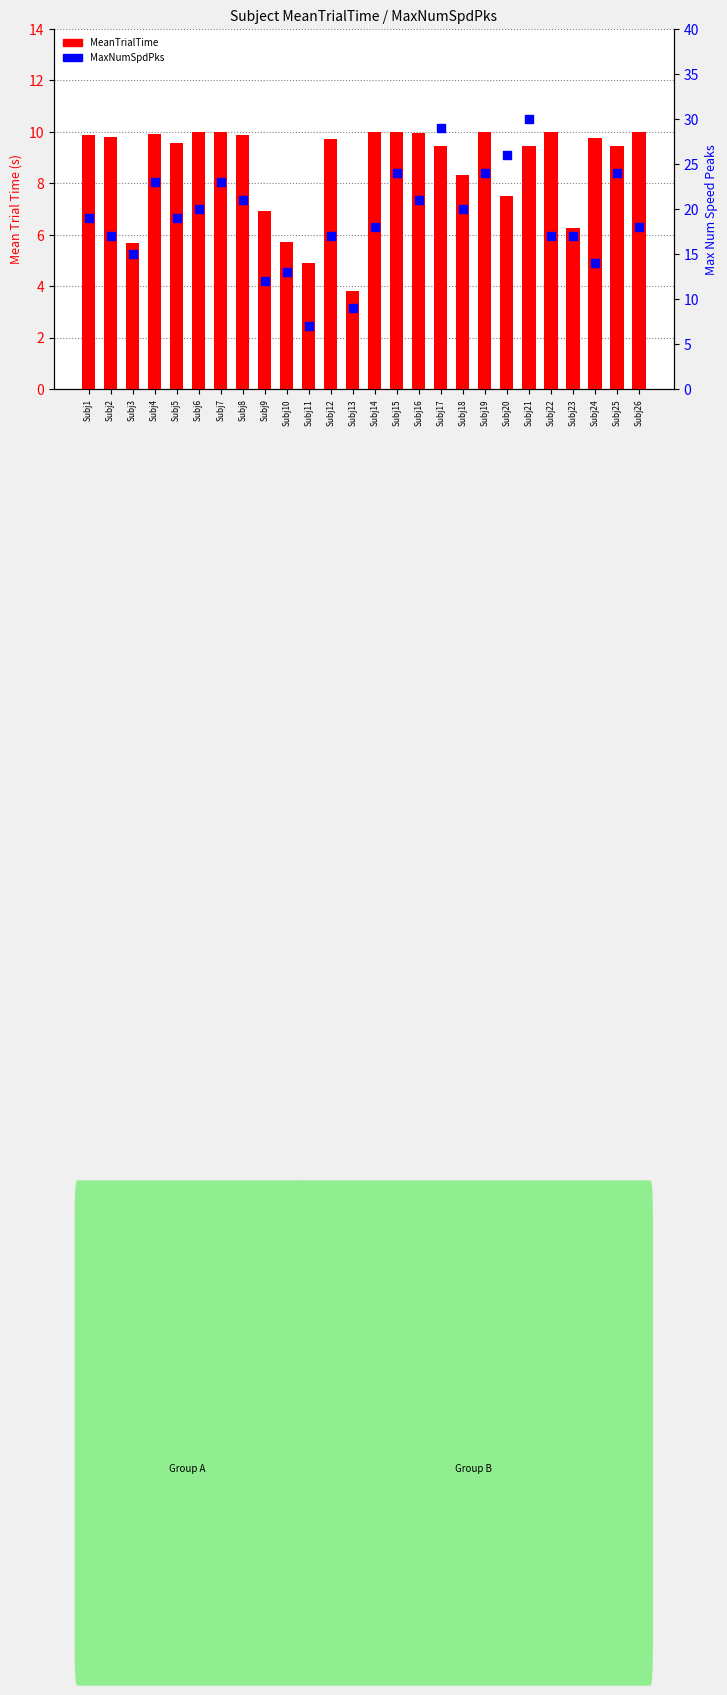

What are all the series names shown in the legend?

MeanTrialTime, MaxNumSpdPks